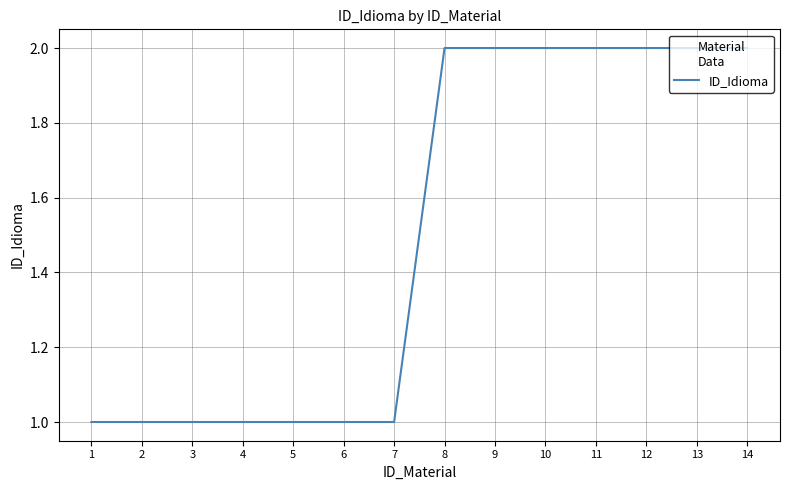

What is the ratio of the value at 5 to the value at 13?

0.5